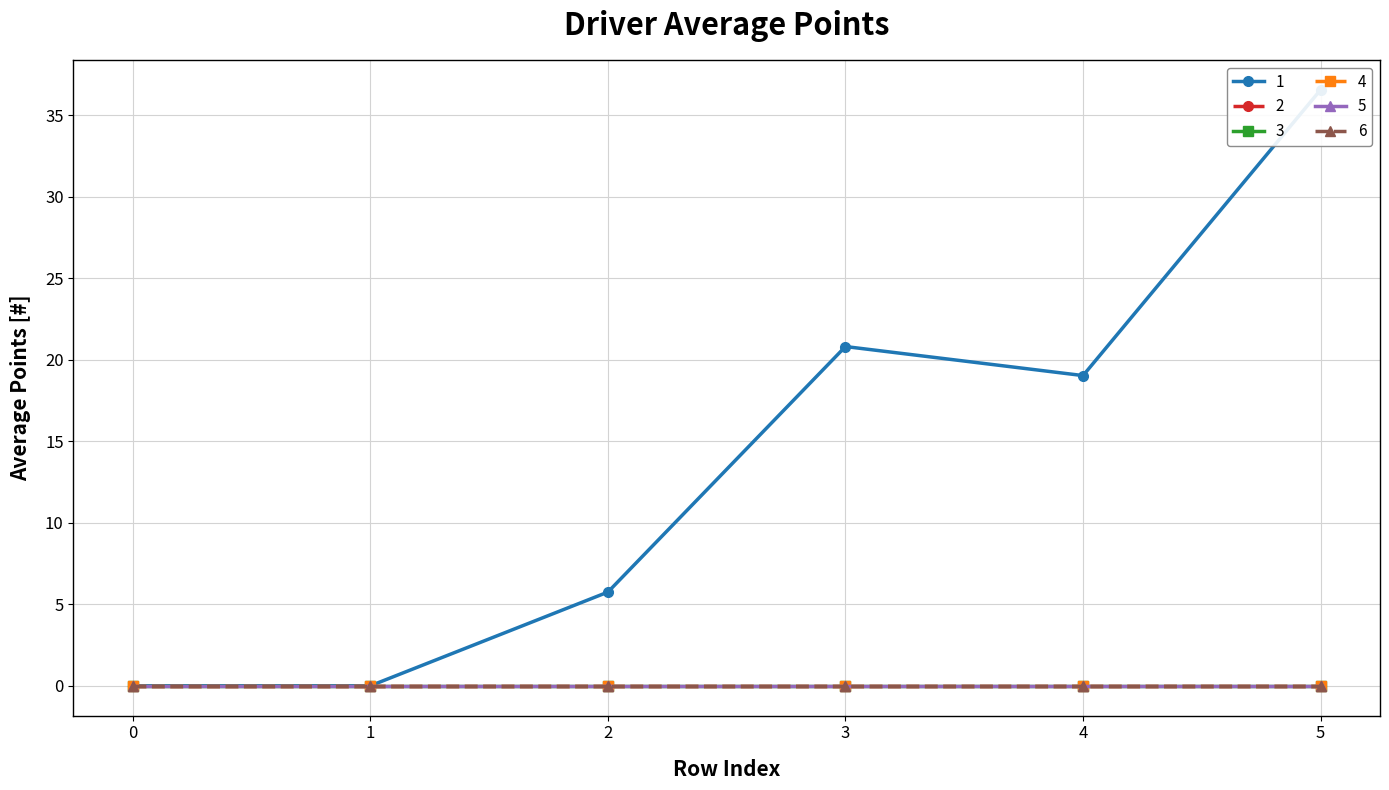

At which category is the sum across all series the highest?

5